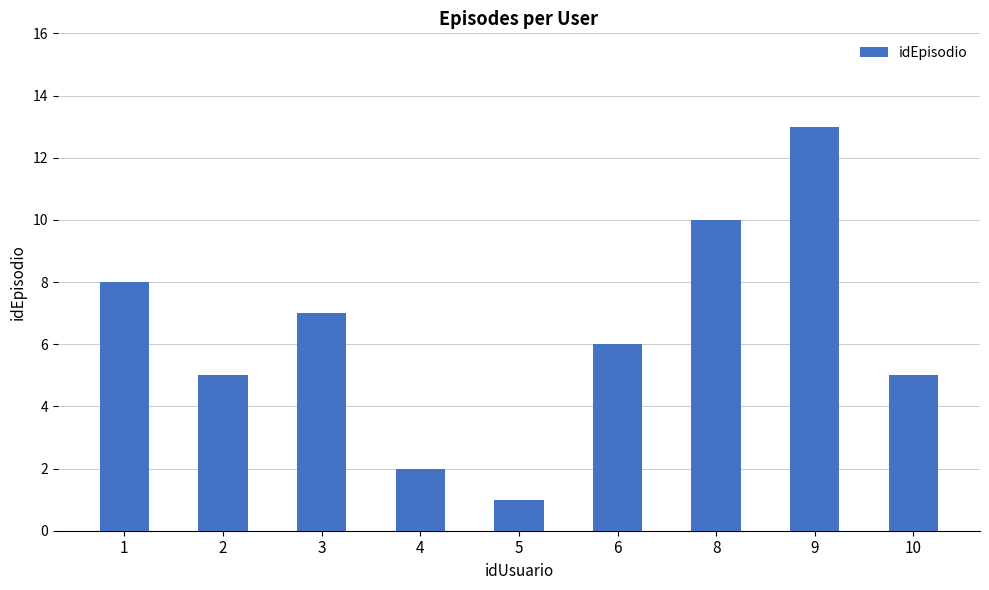

What is the value of the 5th bar from the left?

1